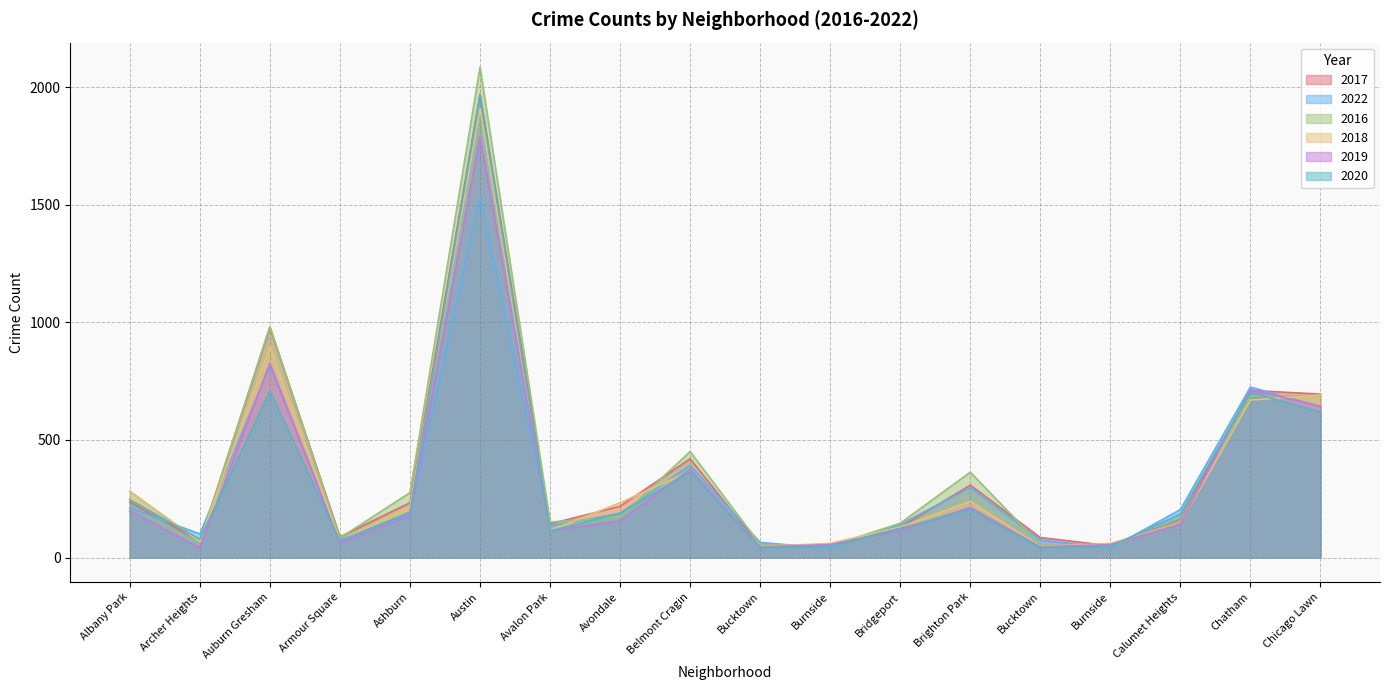

Does the chart display data point markers on the line(s)?

No